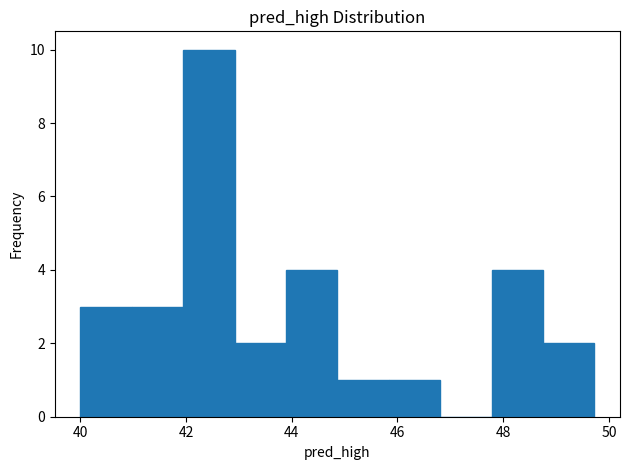

Reading left to right, transcribe this chart: for each bar, give the range it covers on the x-axis and its height. Neither the bar edges nor the heights are printed on the chart, so give them approximately, as read against the axes.

40.0 to 41.0: 3
41.0 to 42.0: 3
42.0 to 43.0: 10
43.0 to 43.8: 2
43.8 to 44.8: 4
44.8 to 45.8: 1
45.8 to 46.8: 1
46.8 to 47.8: 0
47.8 to 48.8: 4
48.8 to 49.8: 2